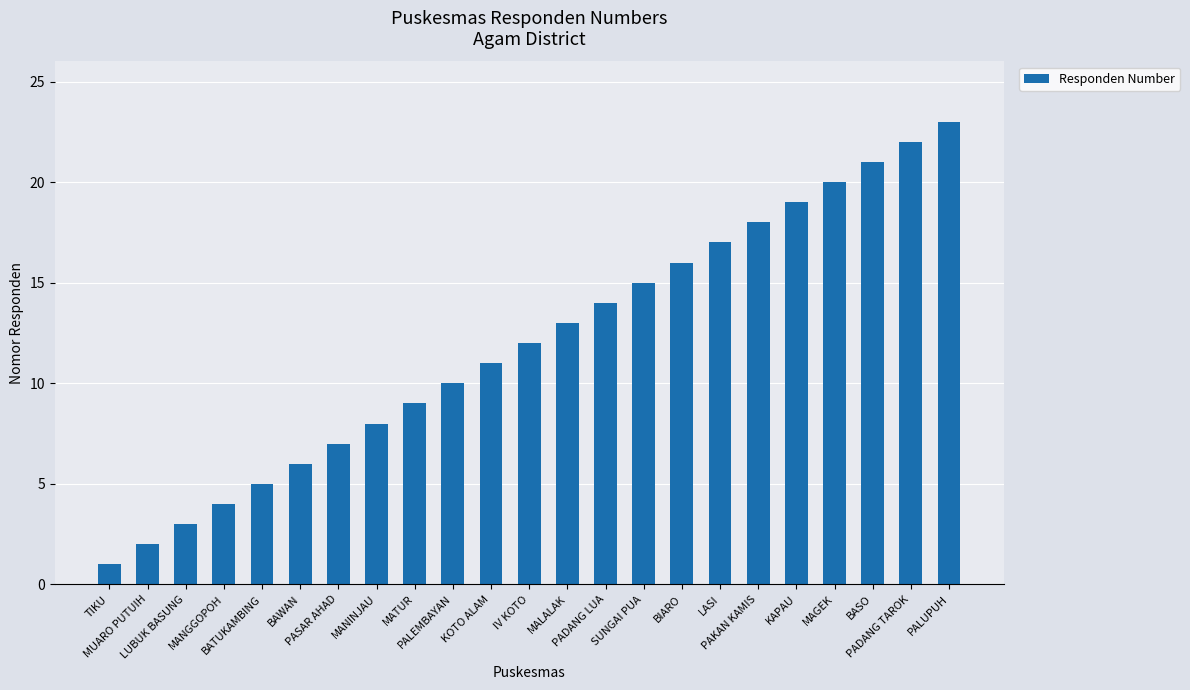

What is the average value?

12